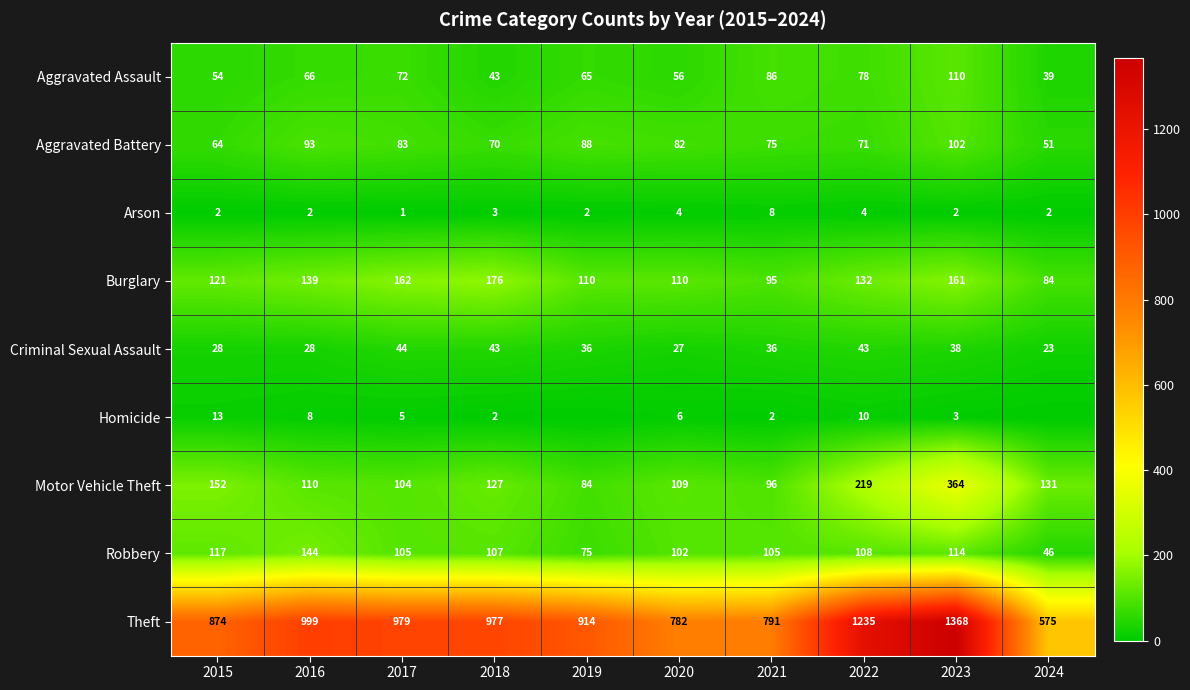

What is the total value across all series at 2017?

1555